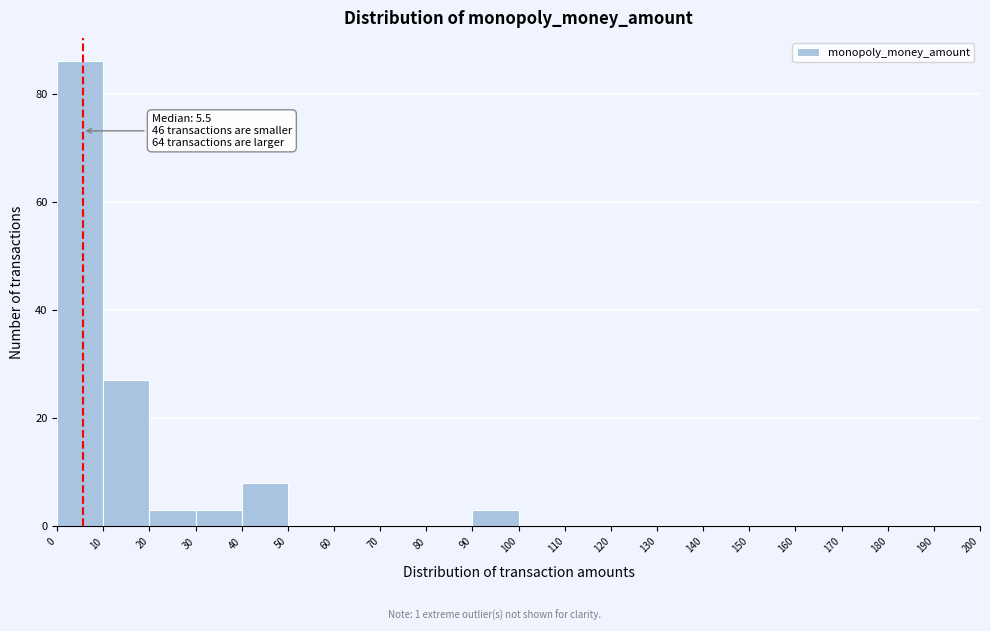

Which range on the x-axis has the tallest bar?

0 to 10